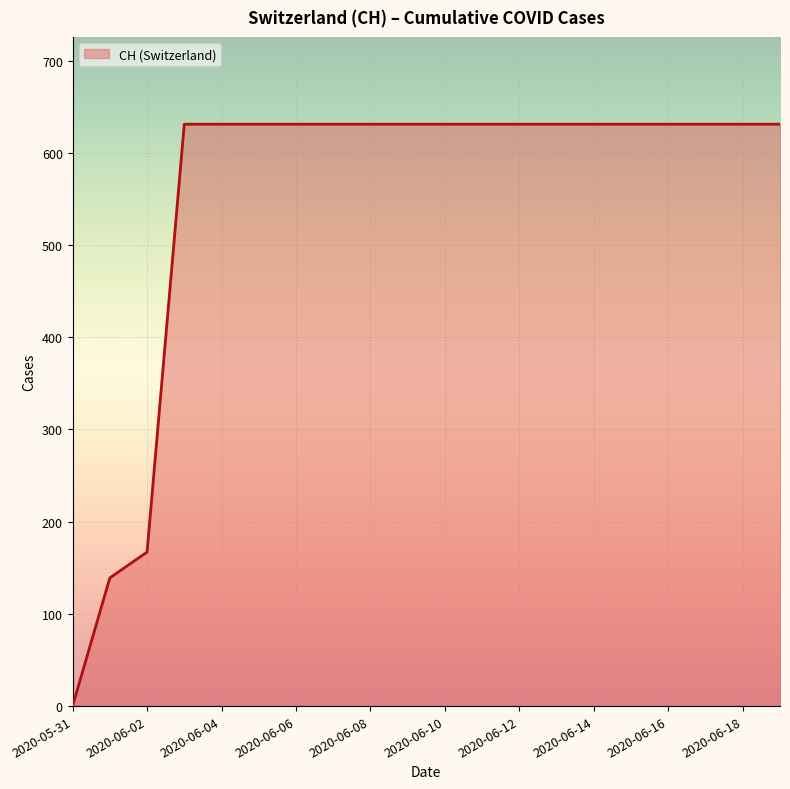

How many categories are shown in the chart?

20